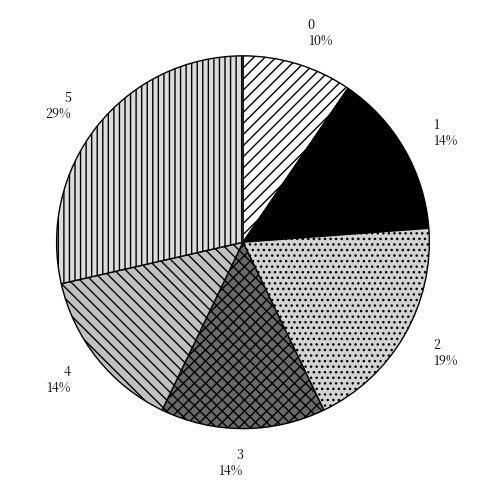

Between 5 and 3, which is larger?

5